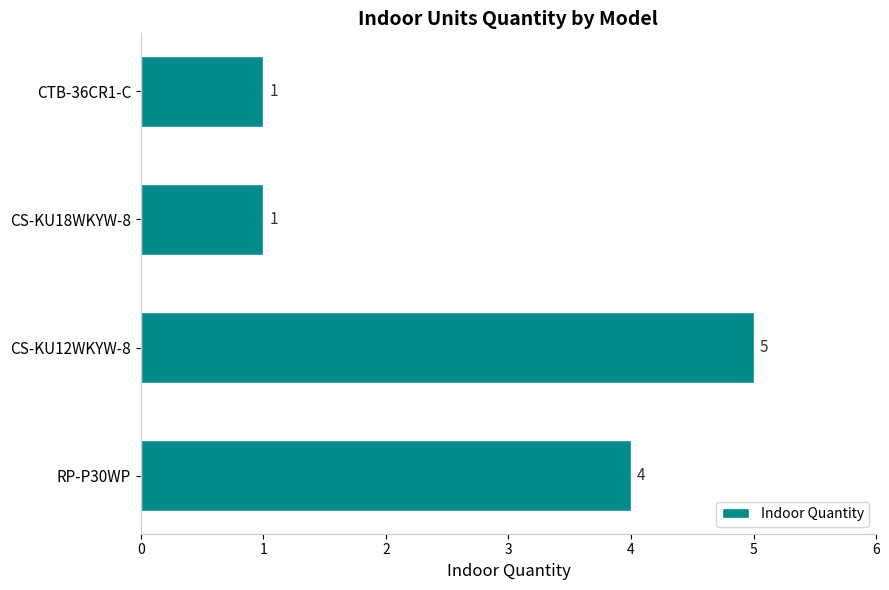

At which label is the value closest to 3?

RP-P30WP